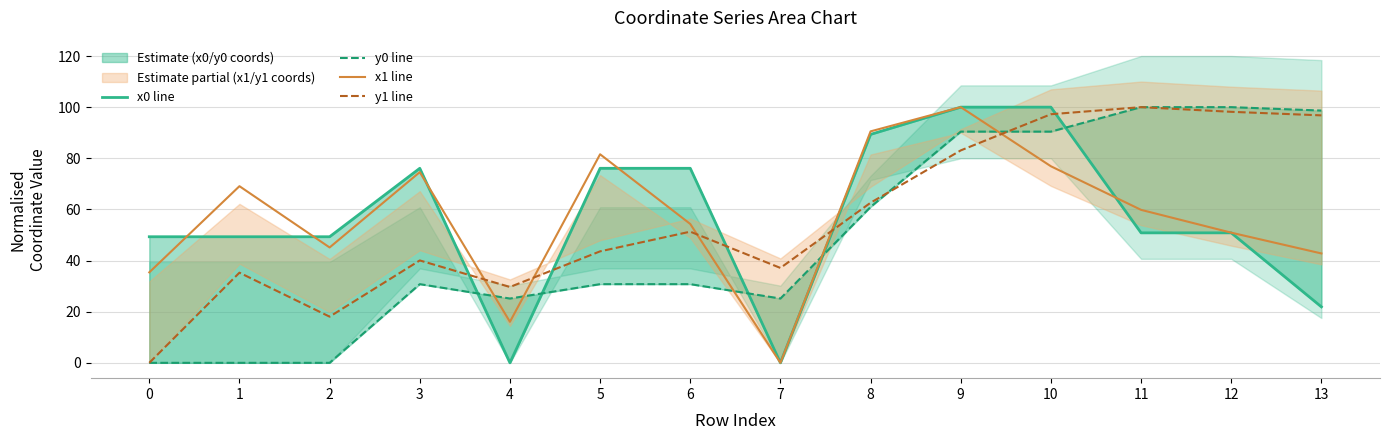

Is it true that x0 line equals 100.0 at 9?

True